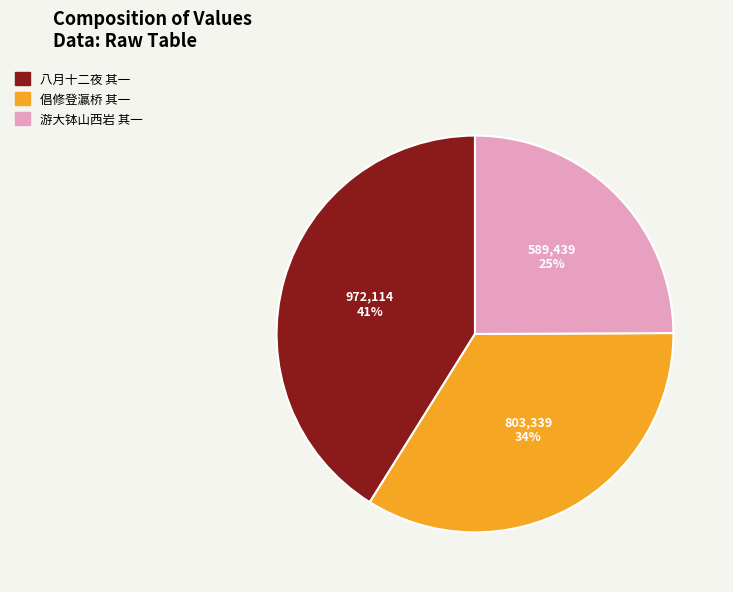

How many segments does this pie chart have?

3